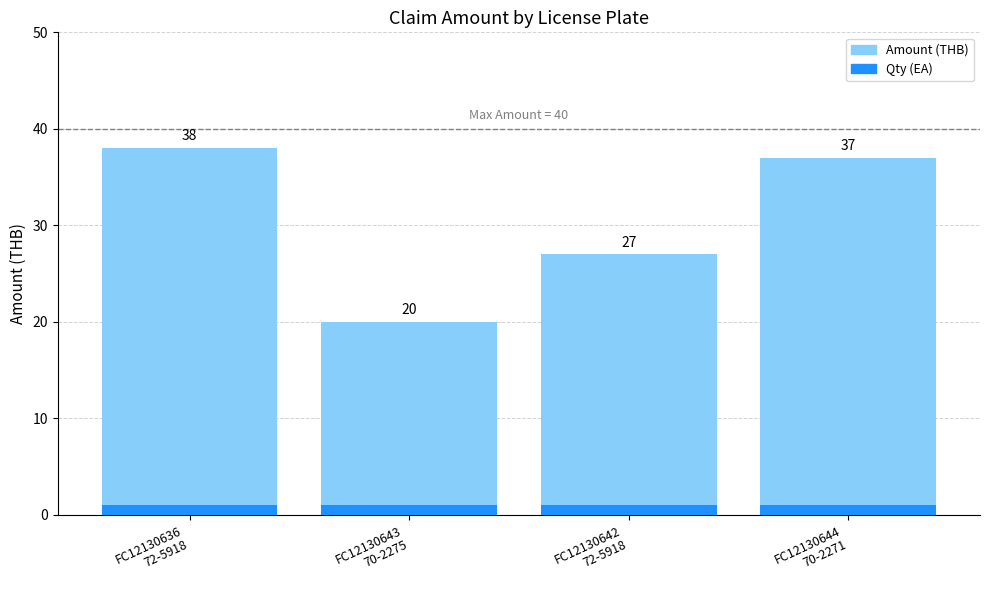

Which category has the lowest value across all series?

FC12130636
72-5918